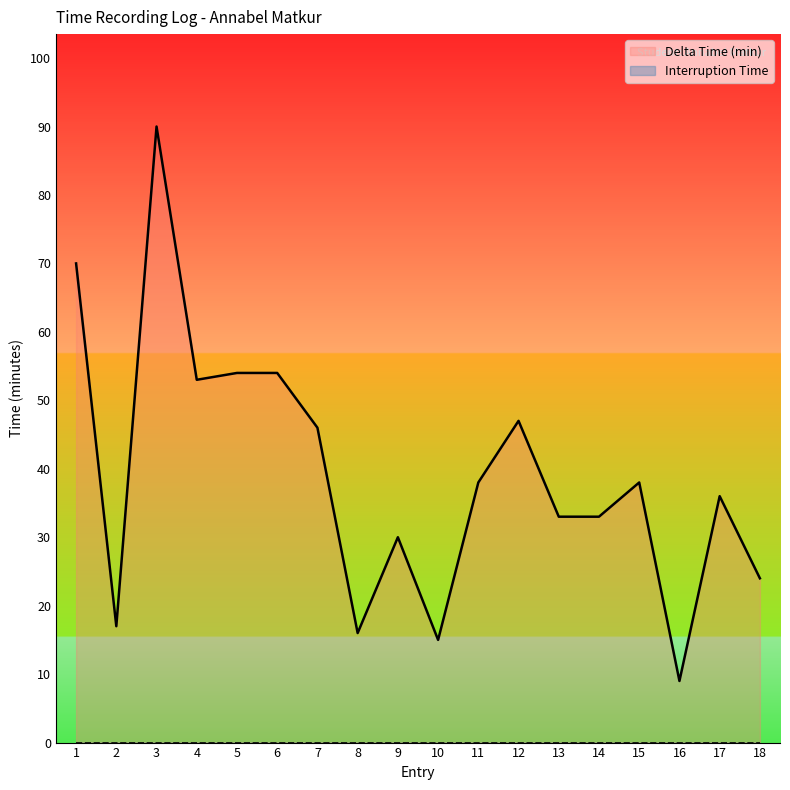

How many lines are shown in the chart?

2